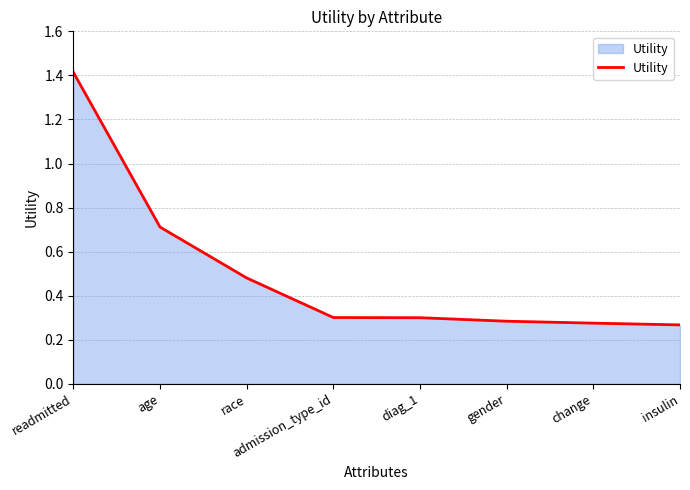

What is the sum of all values?

4.0